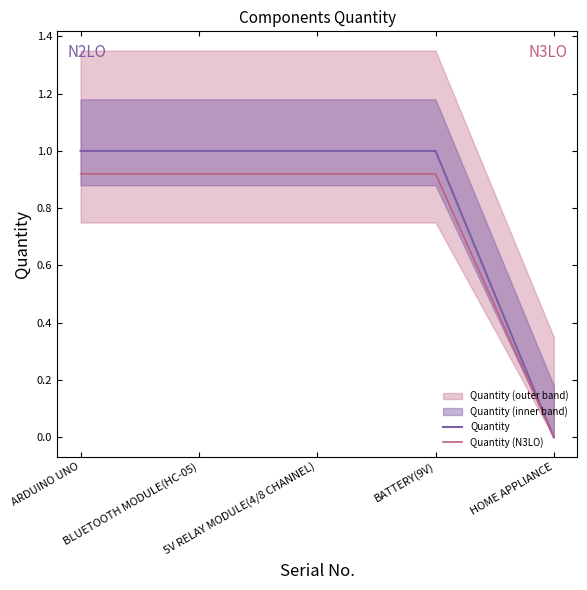

Which has a higher value, HOME APPLIANCE or BATTERY(9V)?

BATTERY(9V)